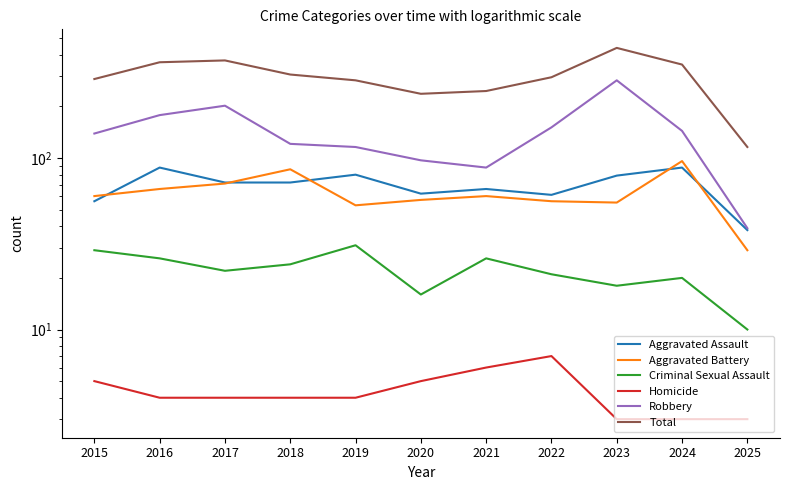

Count the number of categories in the chart.

11